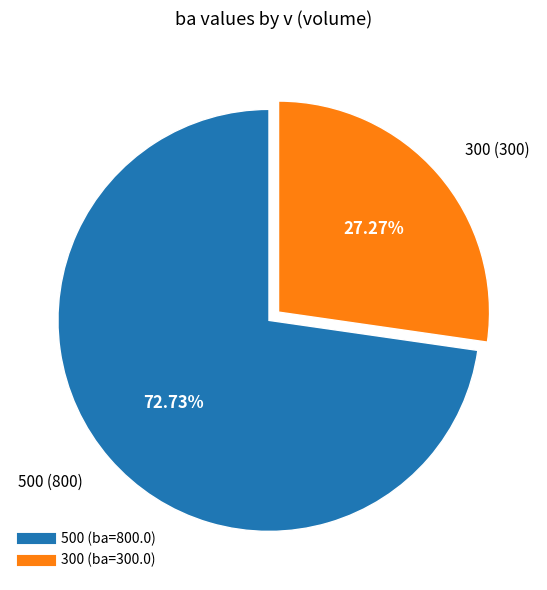

What percentage is the 500 slice, to the nearest percent?

73%